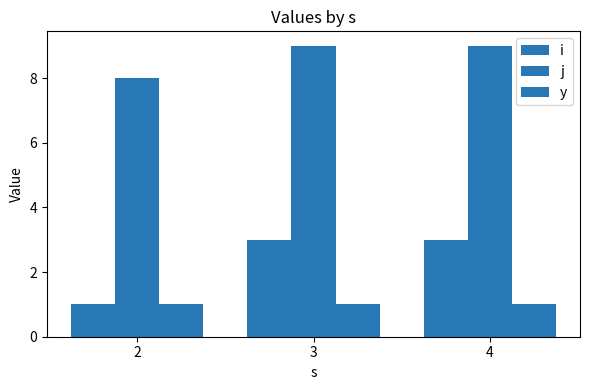

What is the value of the j bar at the 3rd from the left?

9